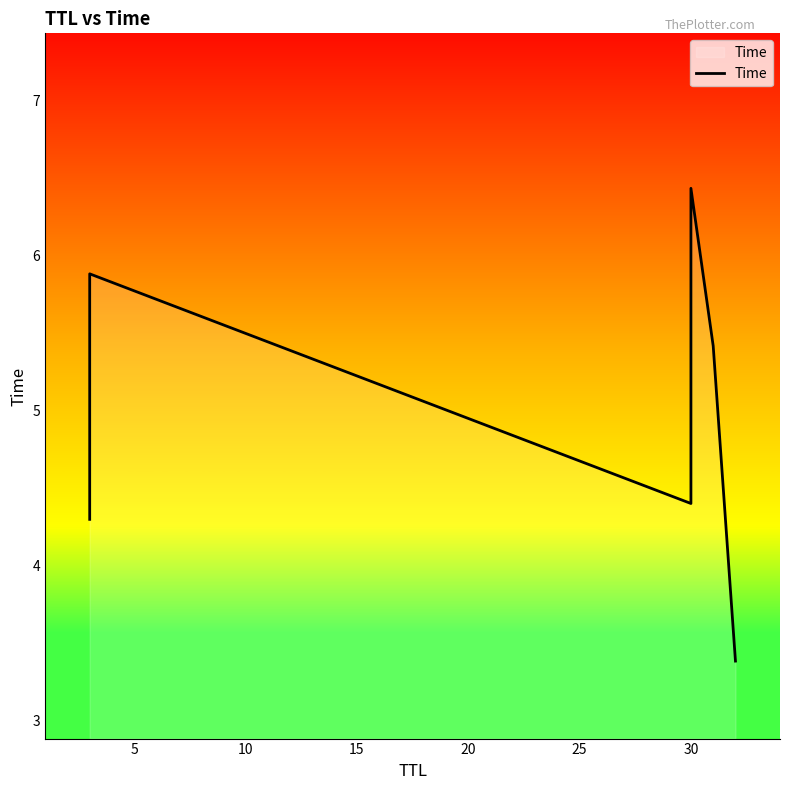

What is the sum of the values at 25 and 15?

9.8